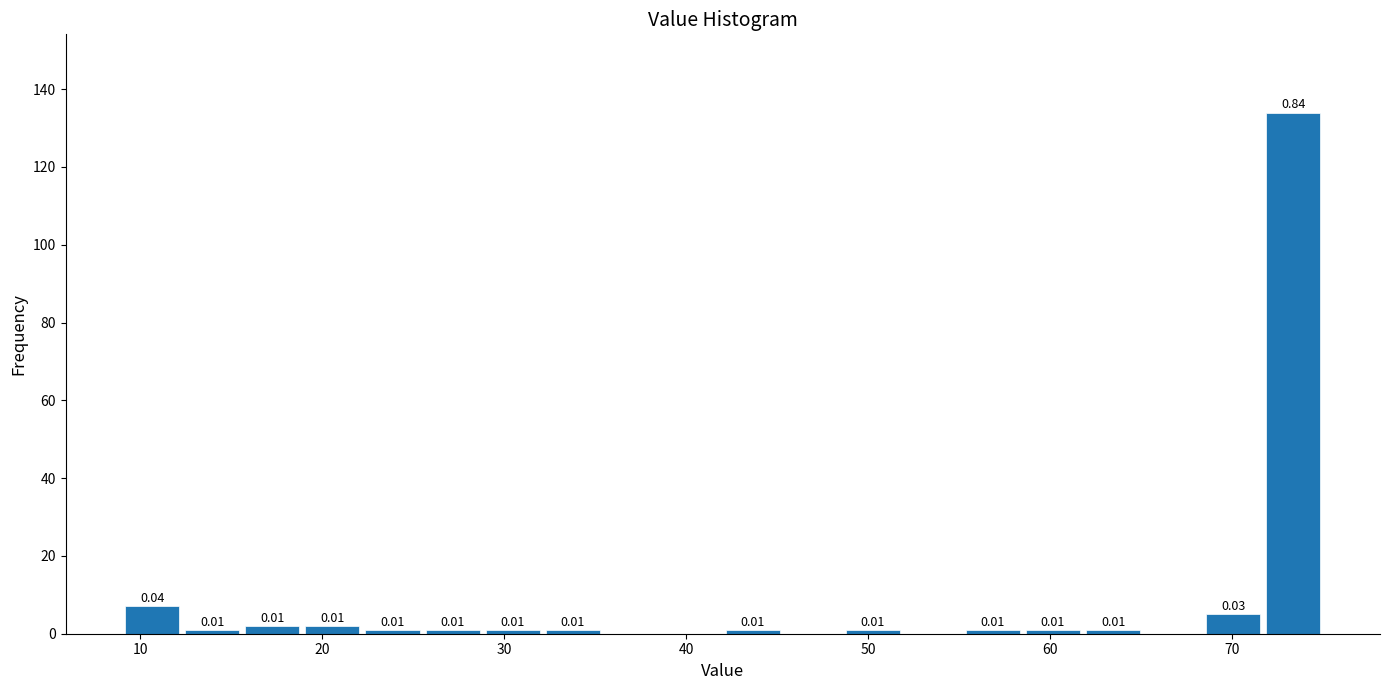

Read against the x-axis, roughly where is the centre of the tallest bar?

73